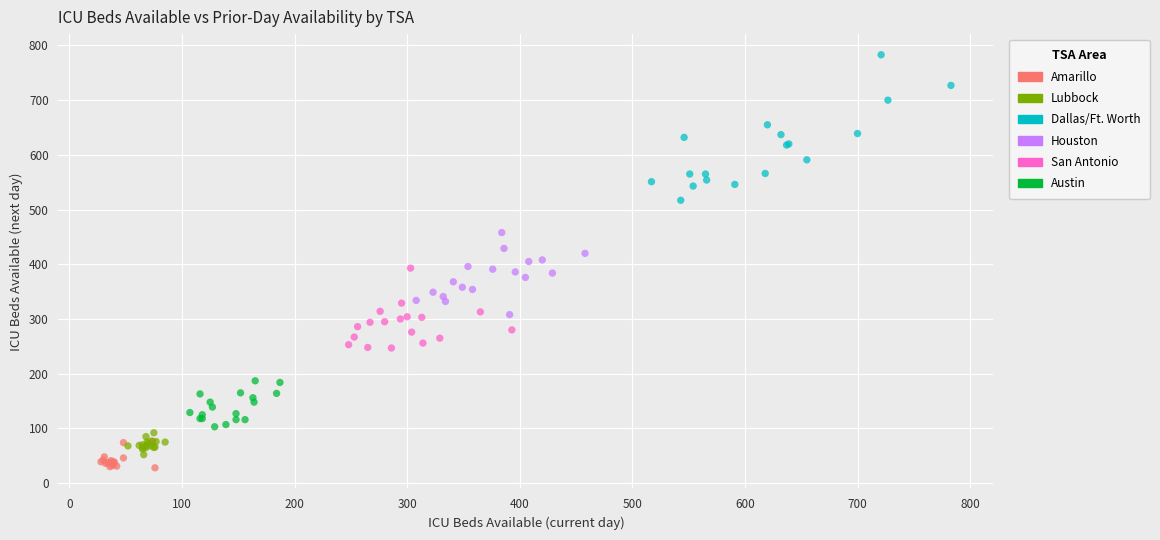

Which series has the largest Y range (max minus min)?

Dallas/Ft. Worth